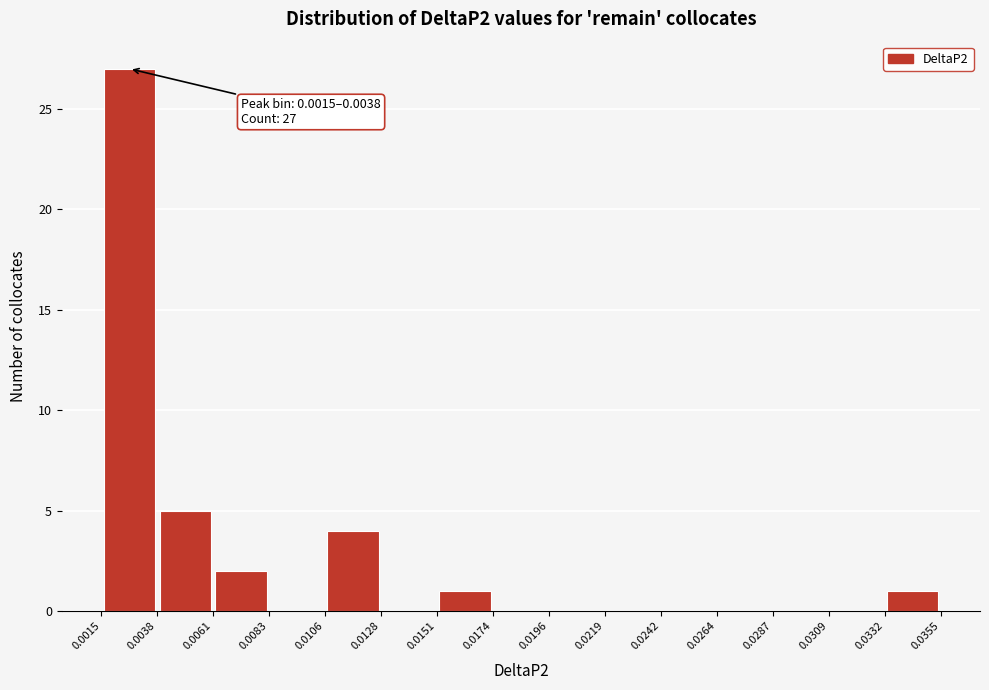

Over which range of the x-axis is the bar tallest?

0.0015 to 0.0038